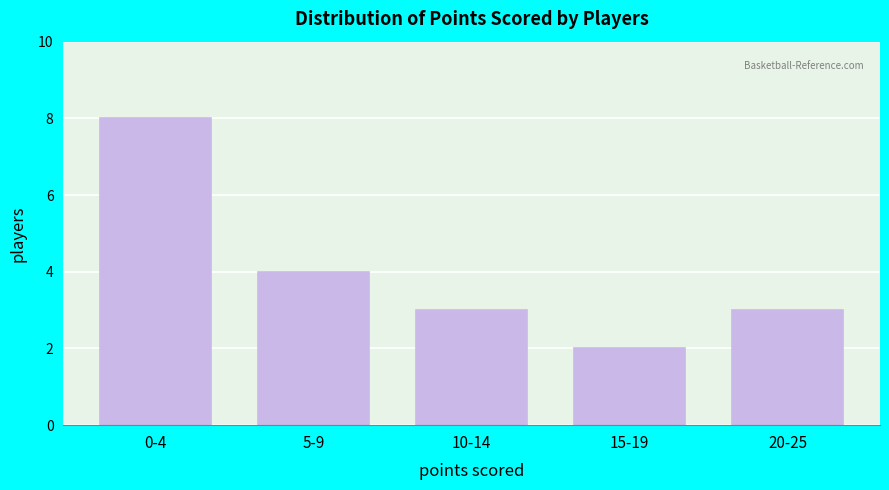

Reading left to right, extract all data points from this chart.

8	4	3	2	3